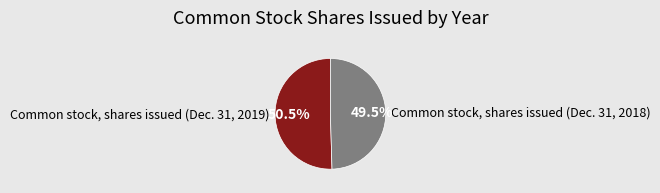

How much of the chart is everything except Common stock, shares issued (Dec. 31, 2019)?

49.5%